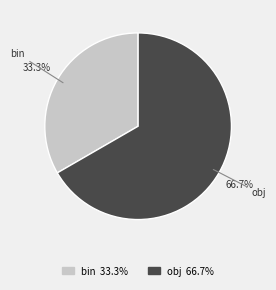

Approximately how many times larger is the value at bin compared to obj?

0.5